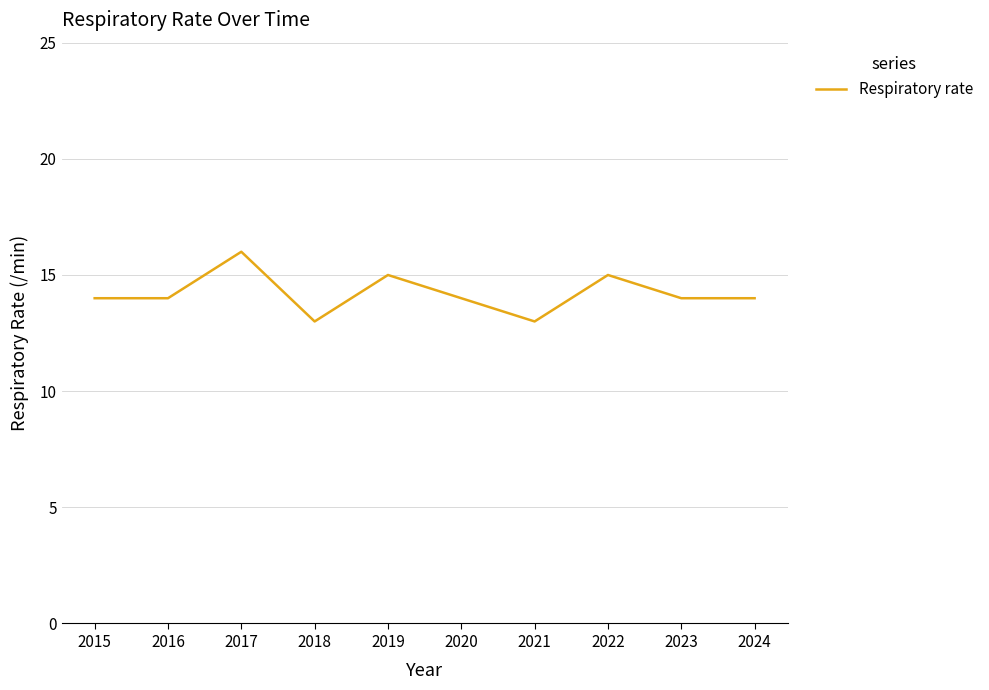

Which has a higher value, 2022 or 2017?

2017